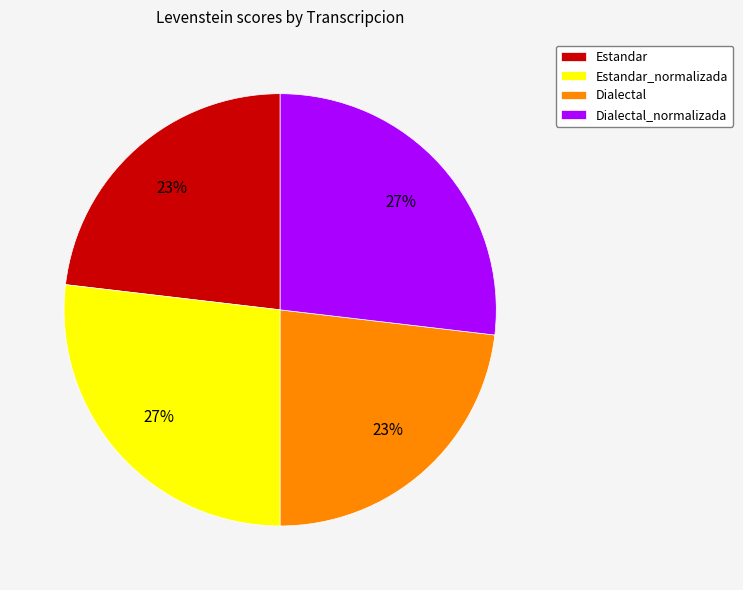

Does Dialectal_normalizada represent more than half of the total?

No